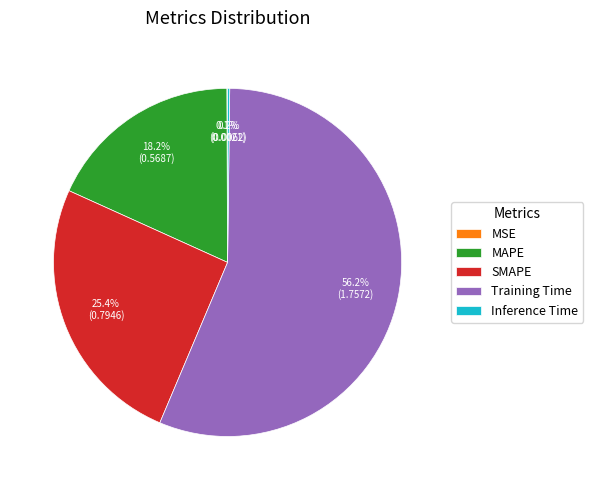

What portion of the pie excludes MAPE?

81.8%